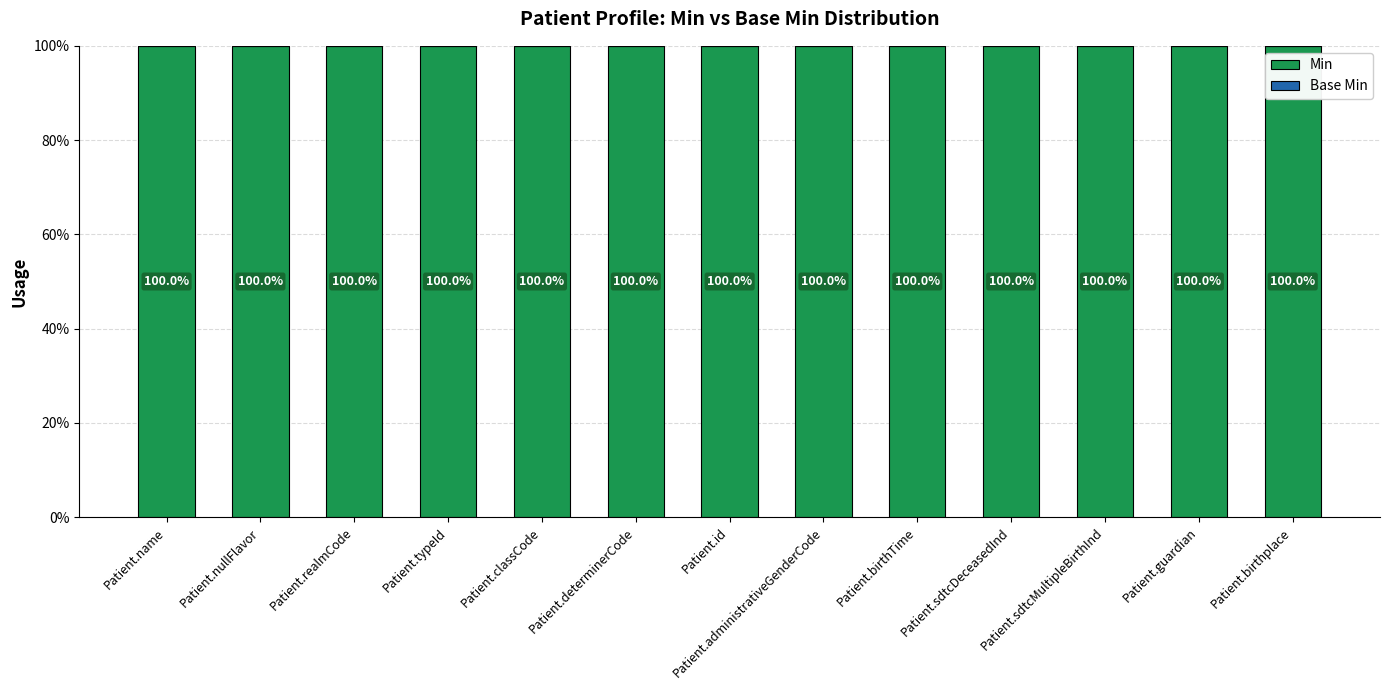

List the series in order of their peak value, highest first.

Min, Base Min